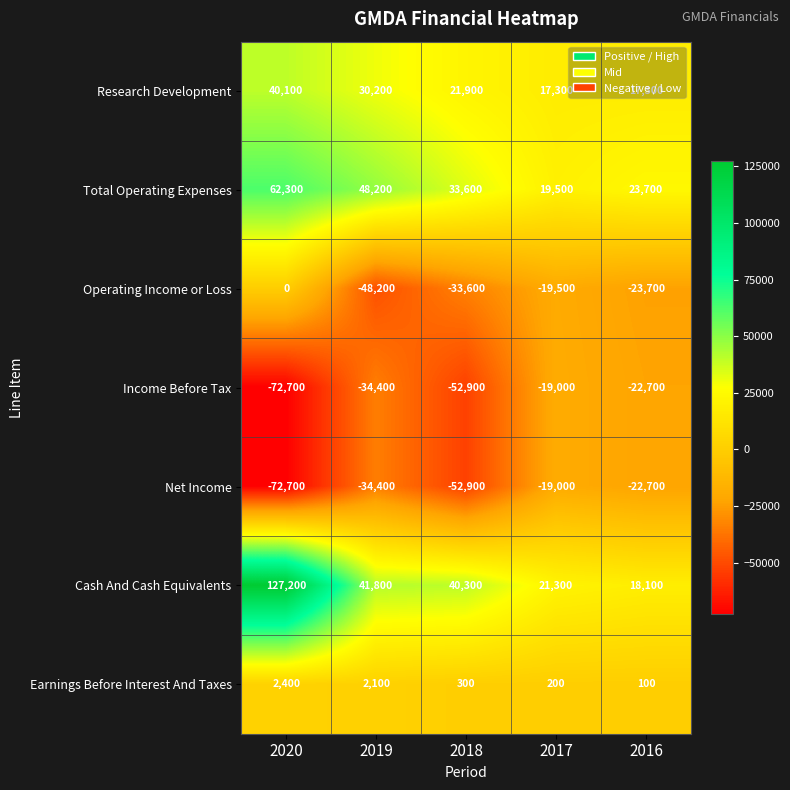

Where does the Cash And Cash Equivalents series first go above 40300?

2020